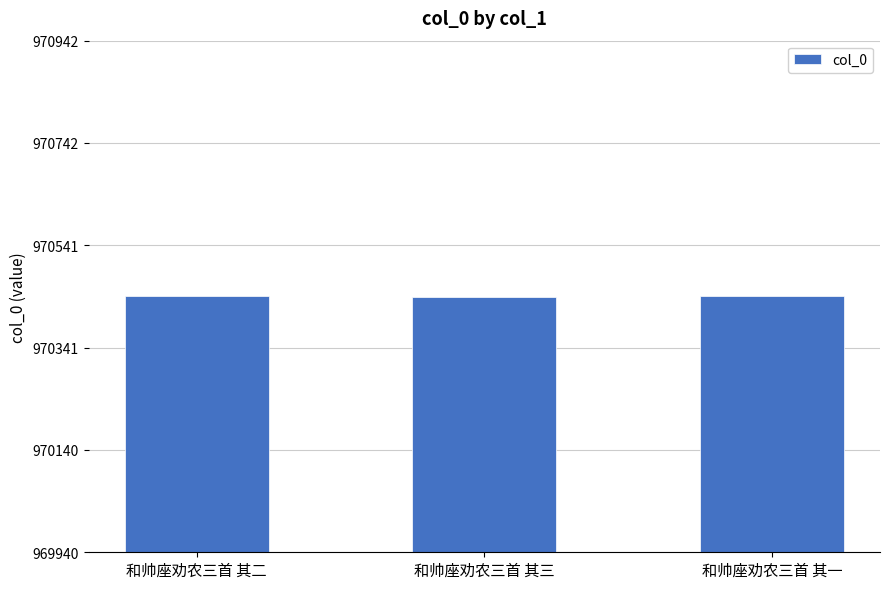

What is the minimum value shown in the chart?

970440